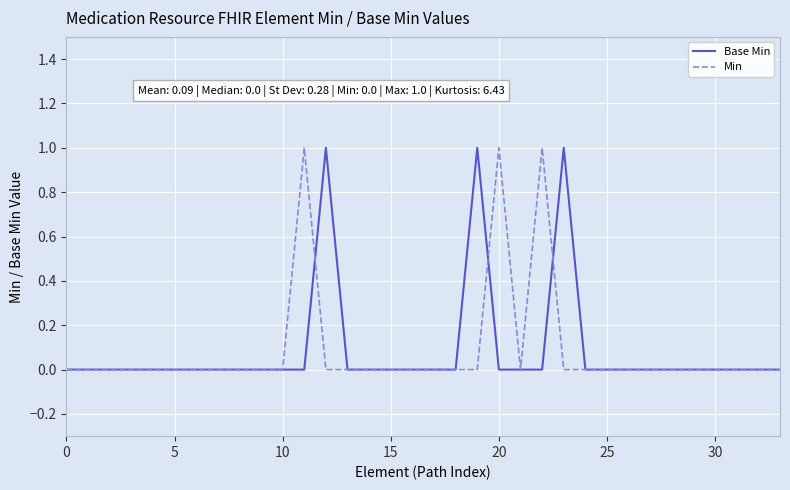

What is the greatest value displayed?

1